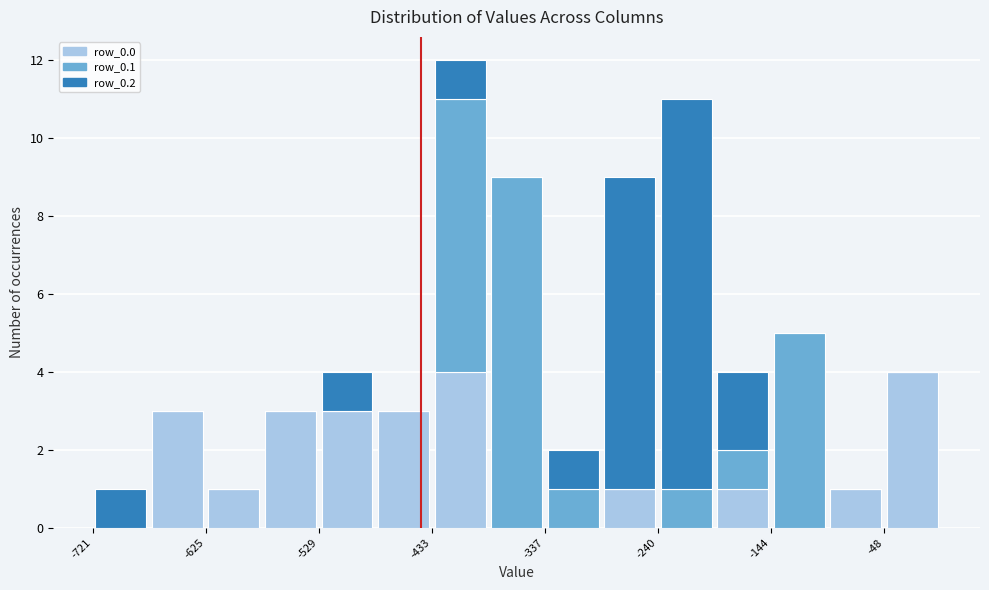

What is the total height of the stacked bar covering -630 to -580 on the x-axis? Neither the bar edges nor the heights are printed on the chart, so give them approximately, as read against the axes.

1